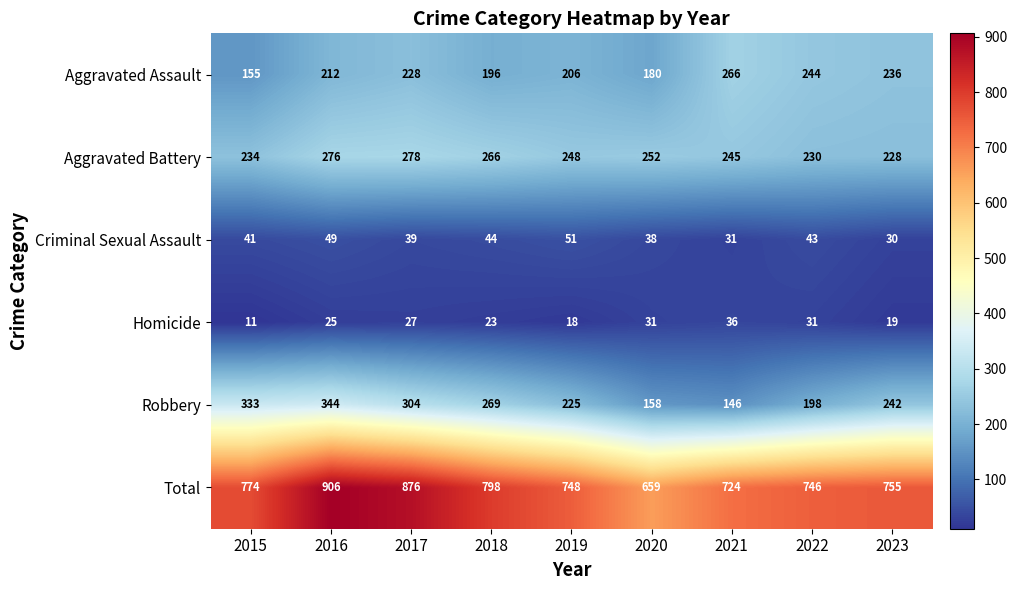

What is the sum of all Robbery values?

2219